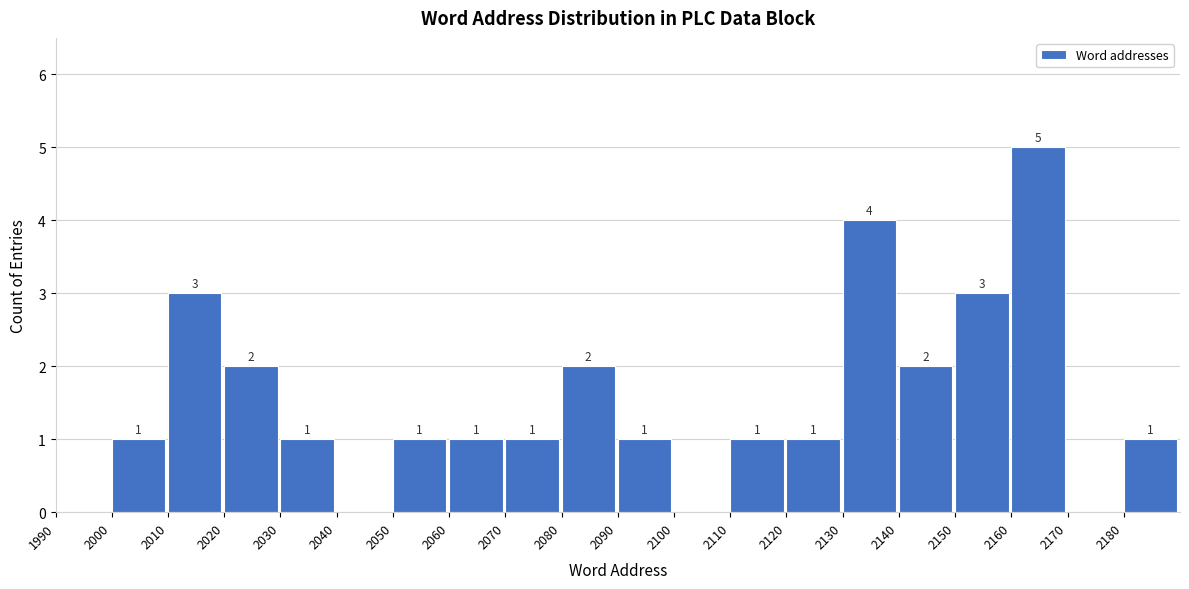

Which range on the x-axis has the tallest bar?

2160 to 2170